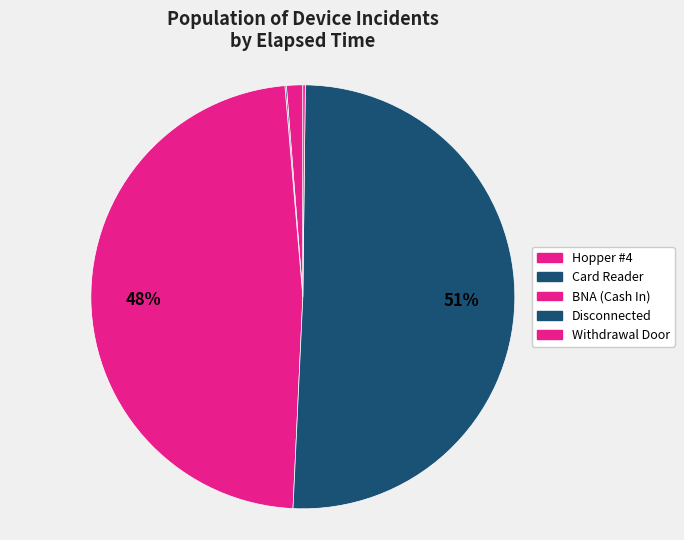

Count the number of slices in the pie.

5